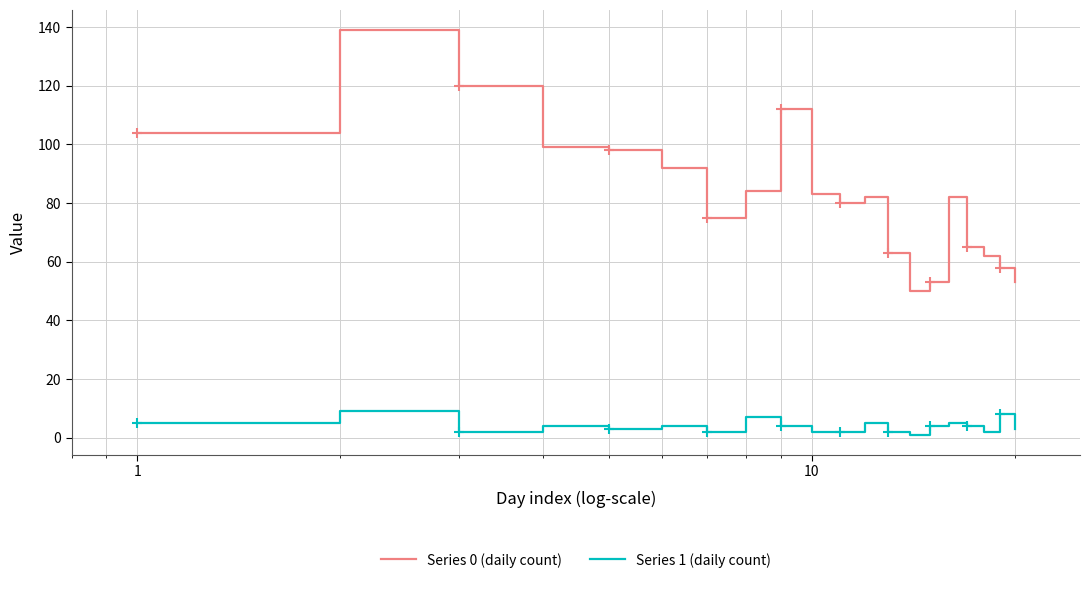

At how many categories does at least one series exceed 103?

4